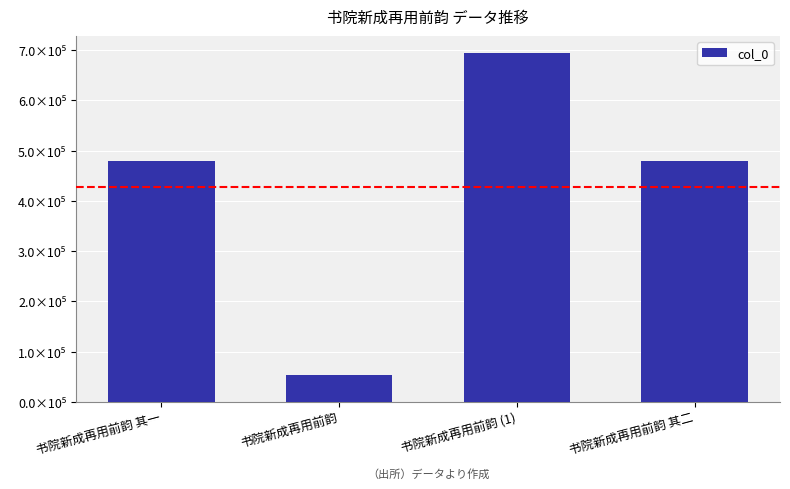

Does the chart contain any negative values?

No